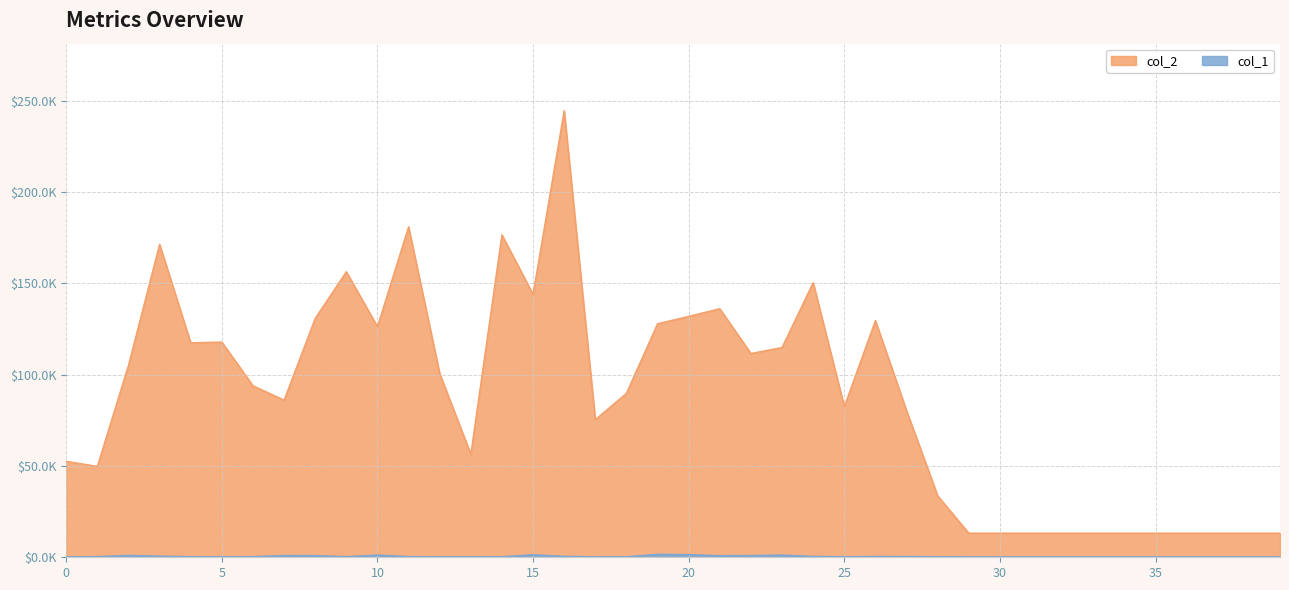

What is the sum of all col_2 values?

3521429